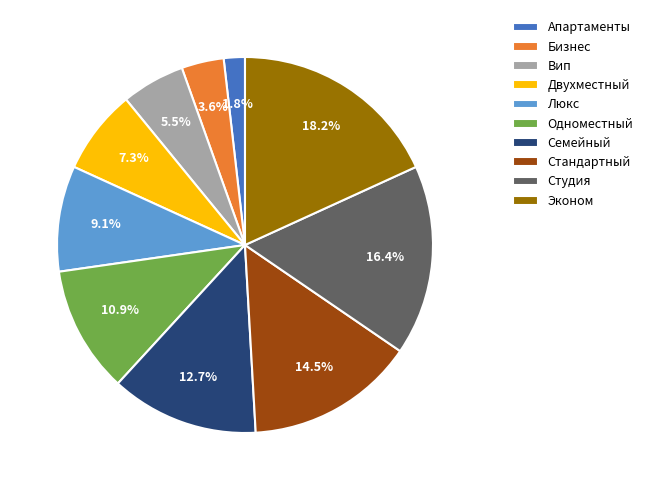

To the nearest percent, what is the difference between the largest and smallest slice percentages?

16%